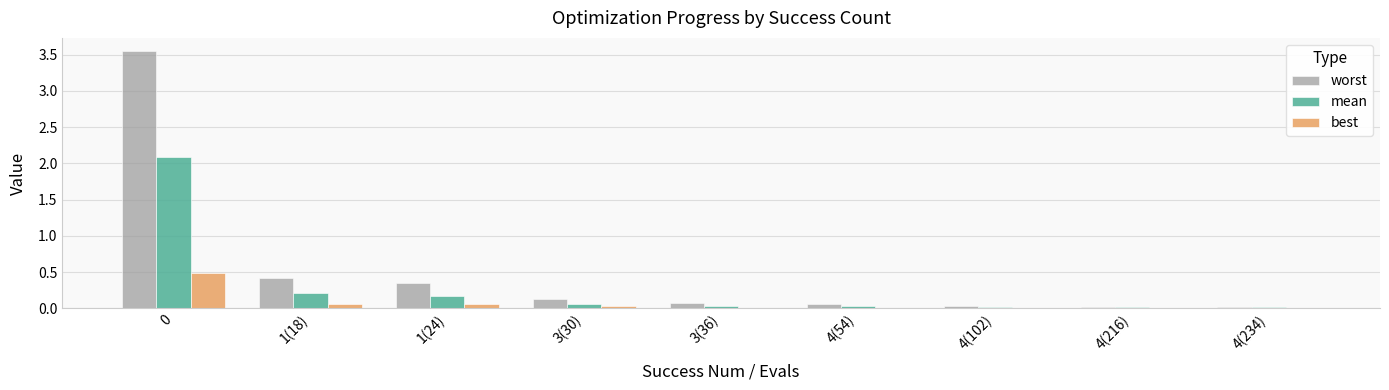

Which series has the largest total across all categories?

worst